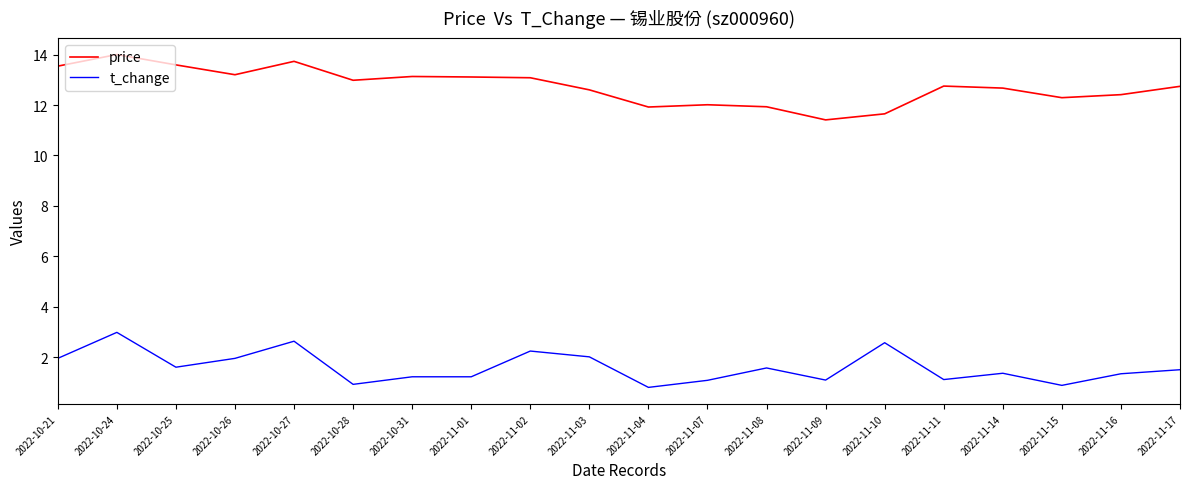

Is it true that price equals 23.0 at 2022-10-25?

False